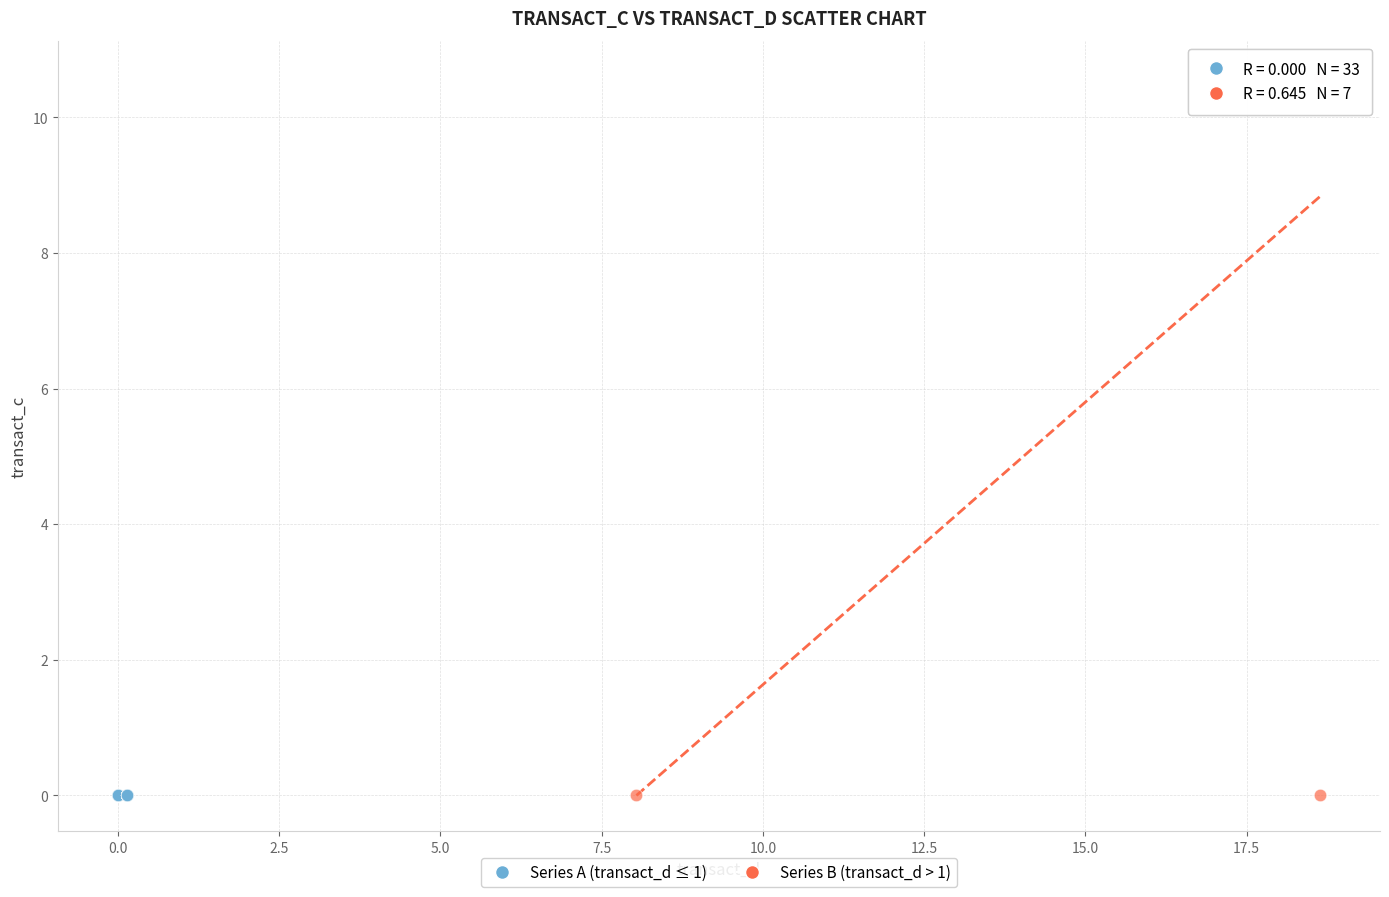

Which series contains the highest Y value?

Series B (transact_d > 1)